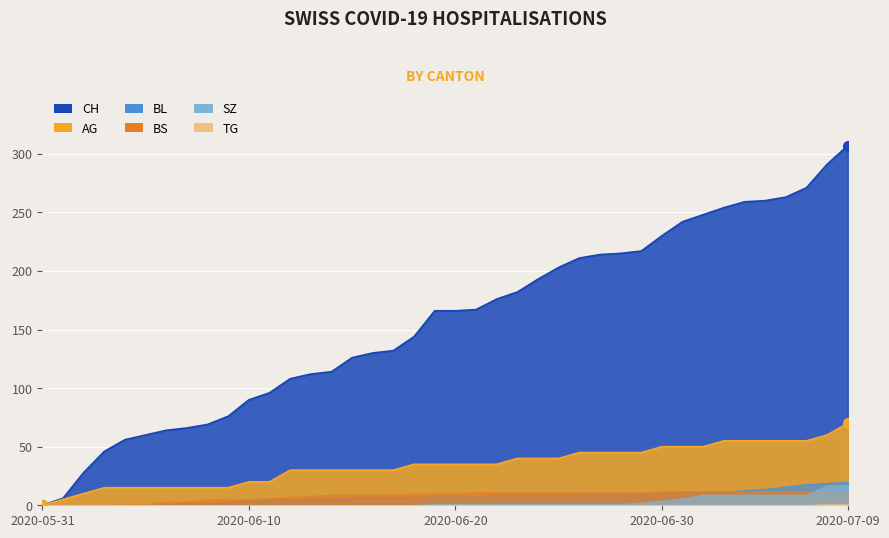

Which series reaches the maximum Y coordinate?

CH